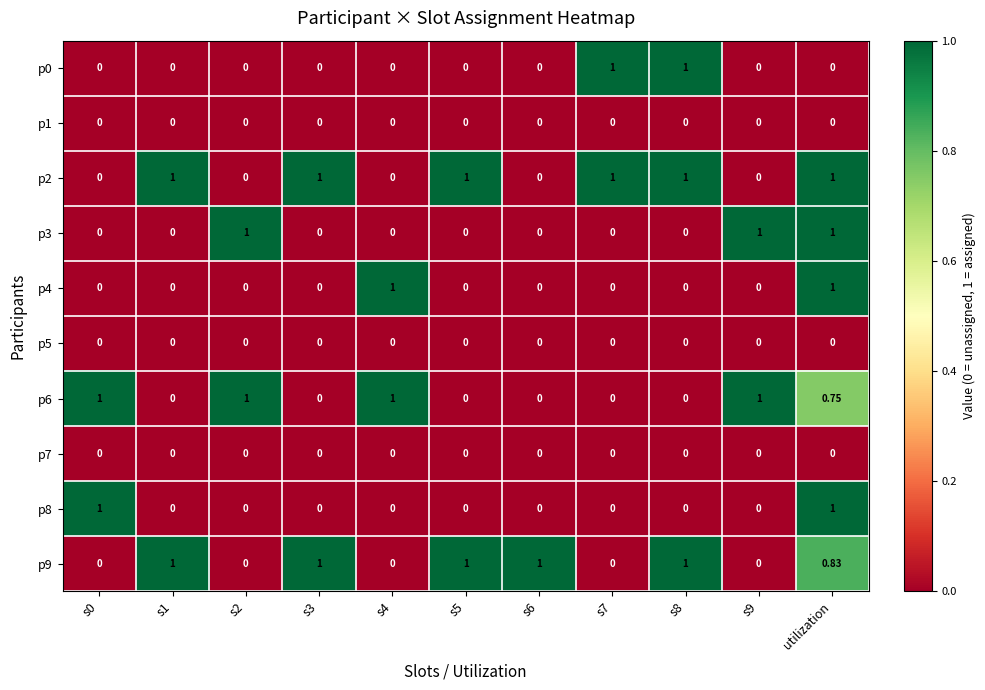

What is the greatest value displayed?

1.0